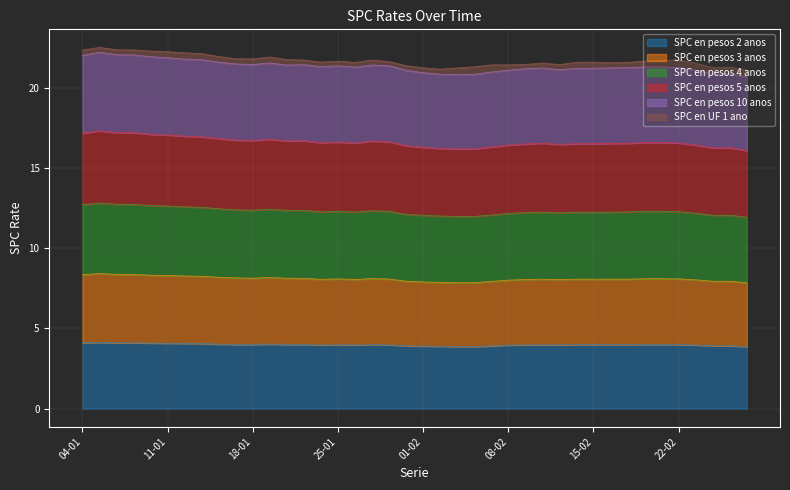

True or false: SPC en pesos 4 anos has a value of 14.0 at 05-01.

False